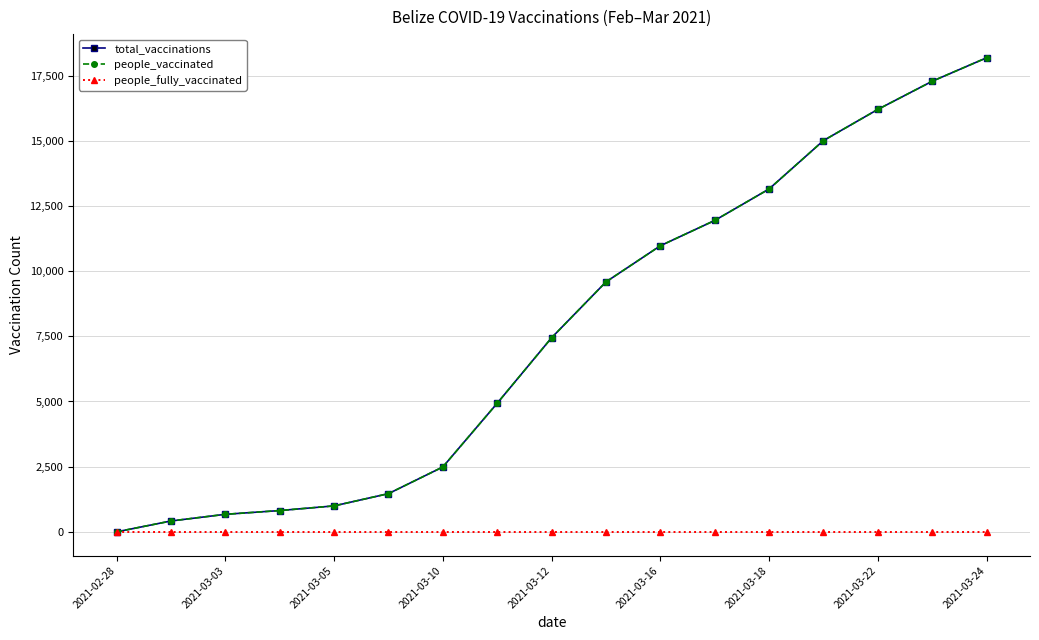

At which category is the sum across all series the highest?

2021-03-24